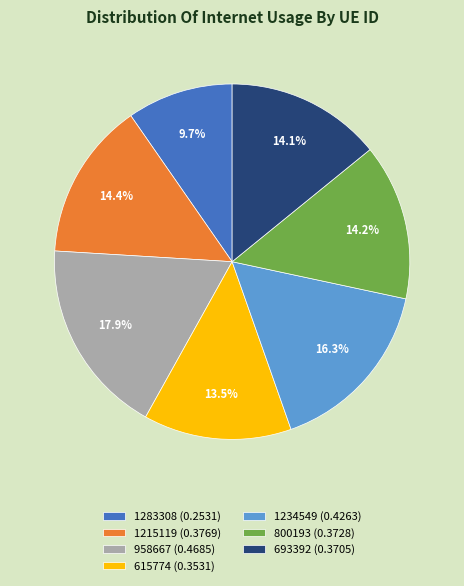

To the nearest percent, what is the difference between the largest and smallest slice percentages?

8%